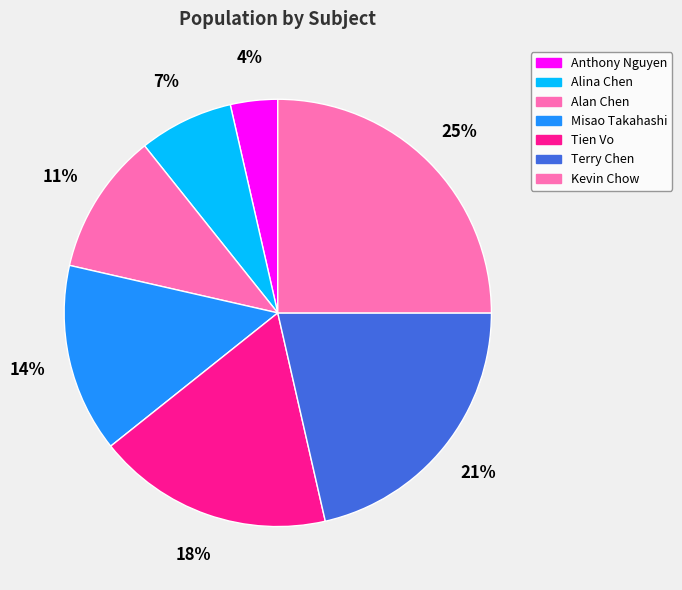

Is it true that Alan Chen is 21% of the pie?

False